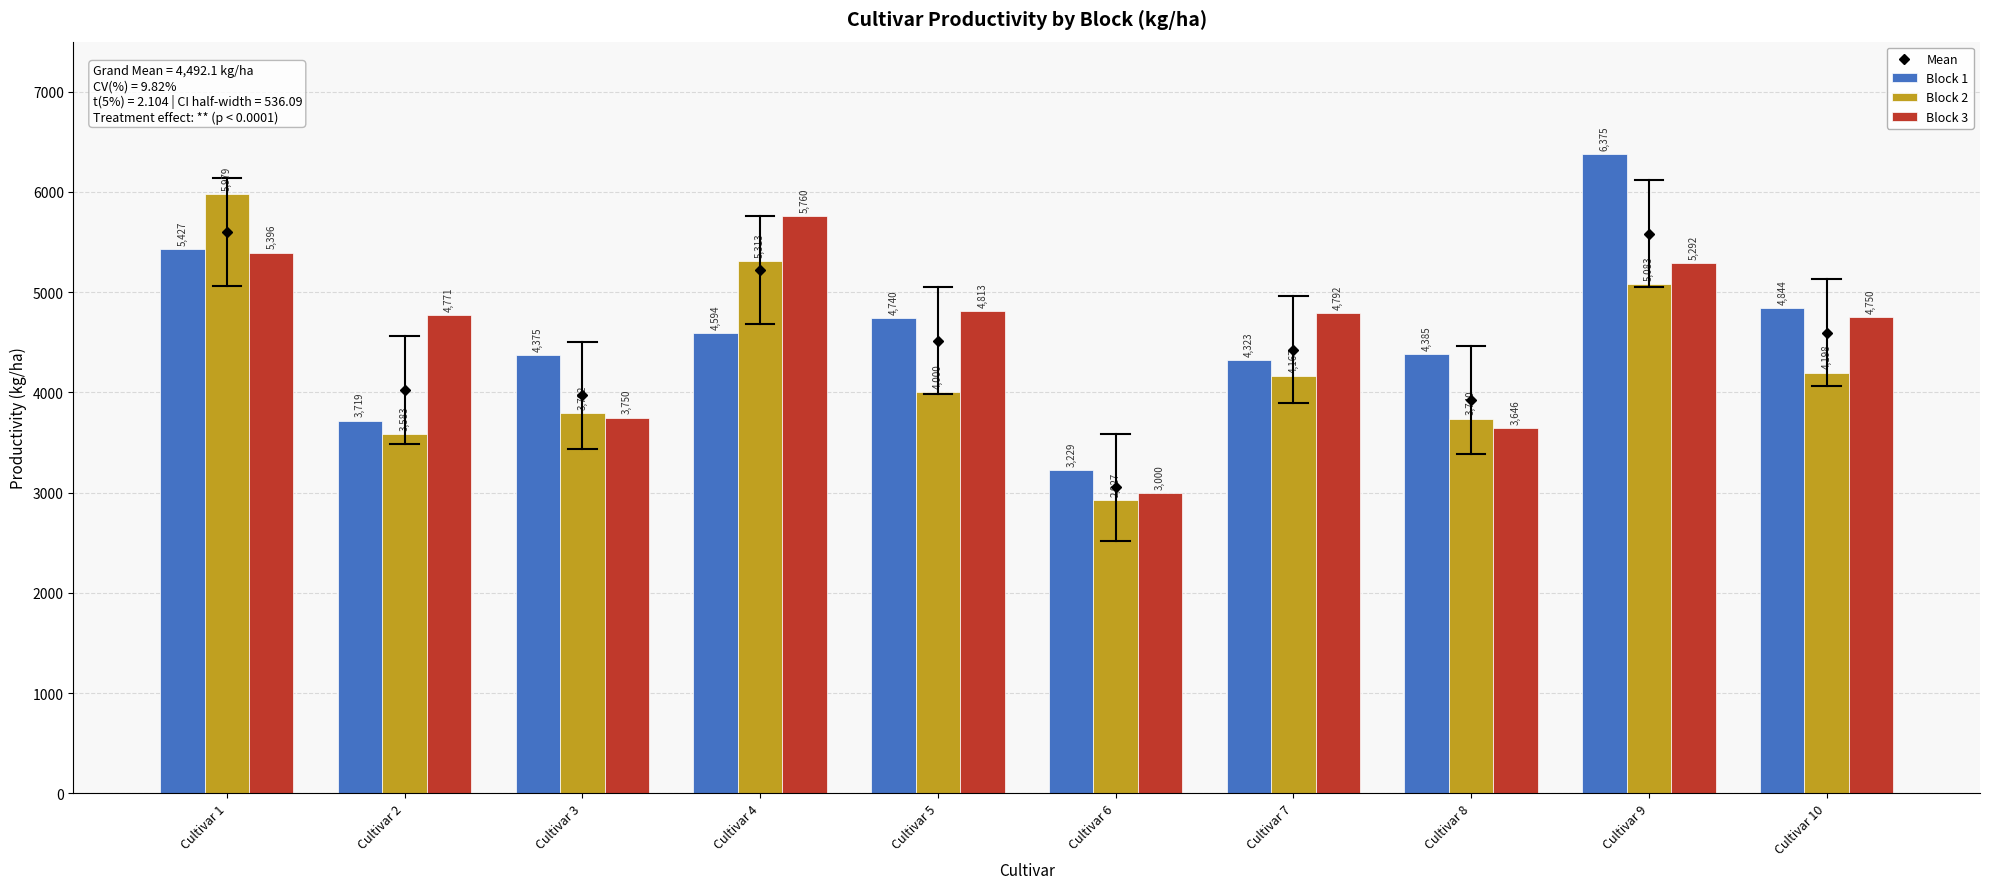

Where does the Block 1 series first go above 4594?

Cultivar 1